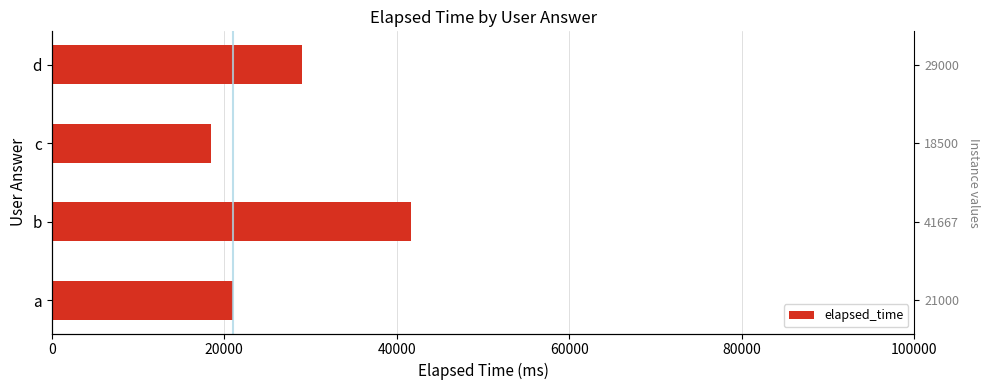

How many bars are there in total?

4